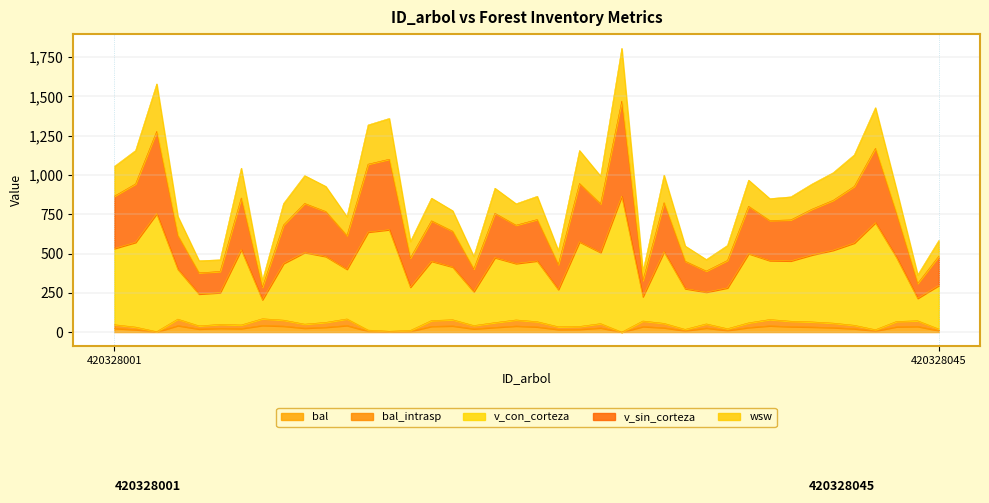

The value of bal_intrasp at 420328036 is 58.9. True or false?

True